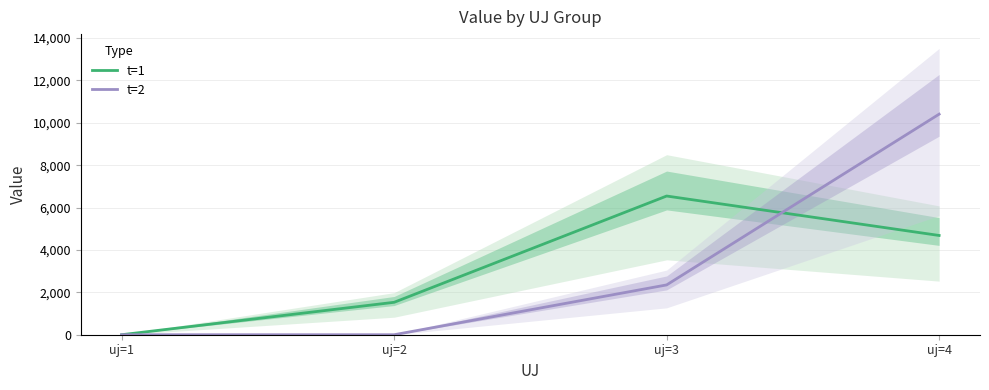

True or false: t=2 has more than 1 interior local peaks.

False